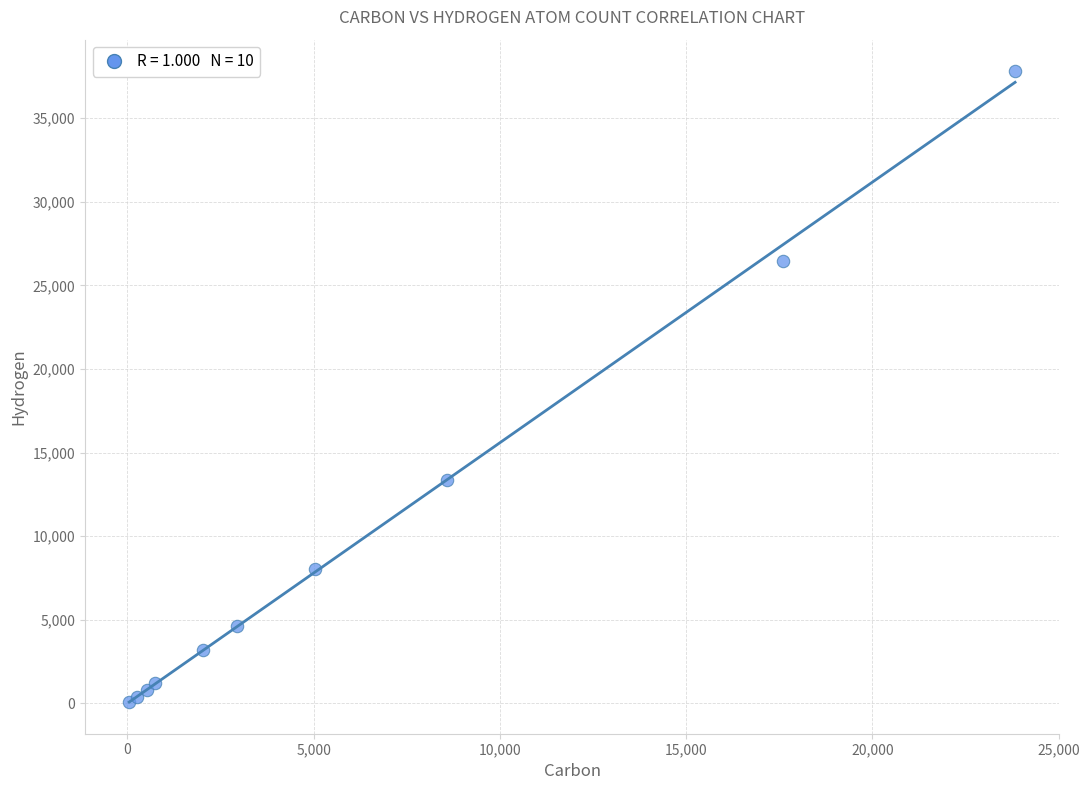

What Y value in the scatter plot is closest to 18943?

13378